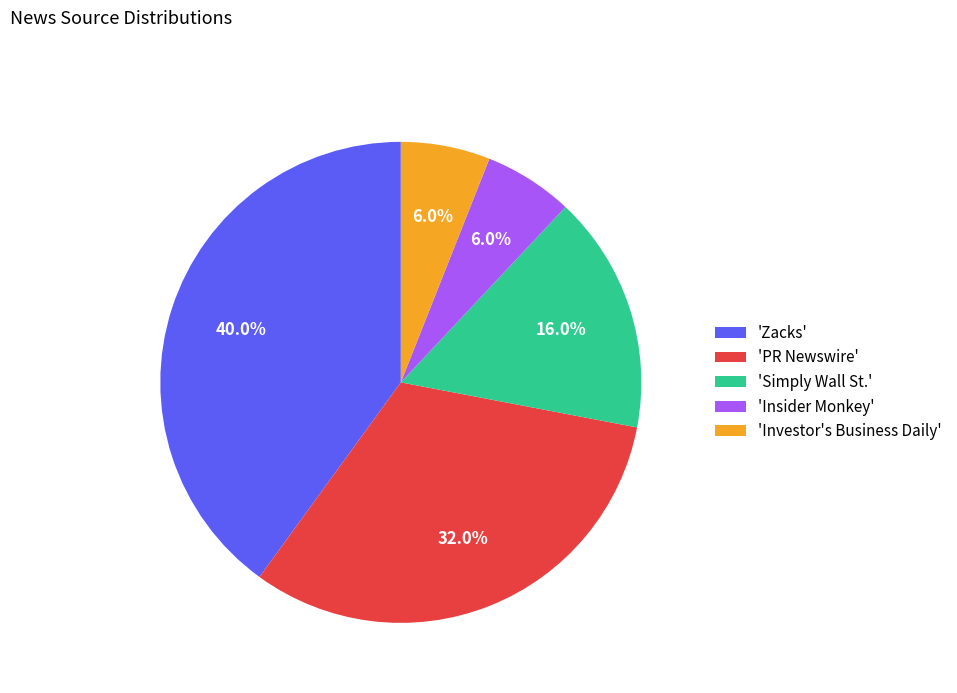

Approximately how many times larger is the value at 'Zacks' compared to 'Simply Wall St.'?

2.5